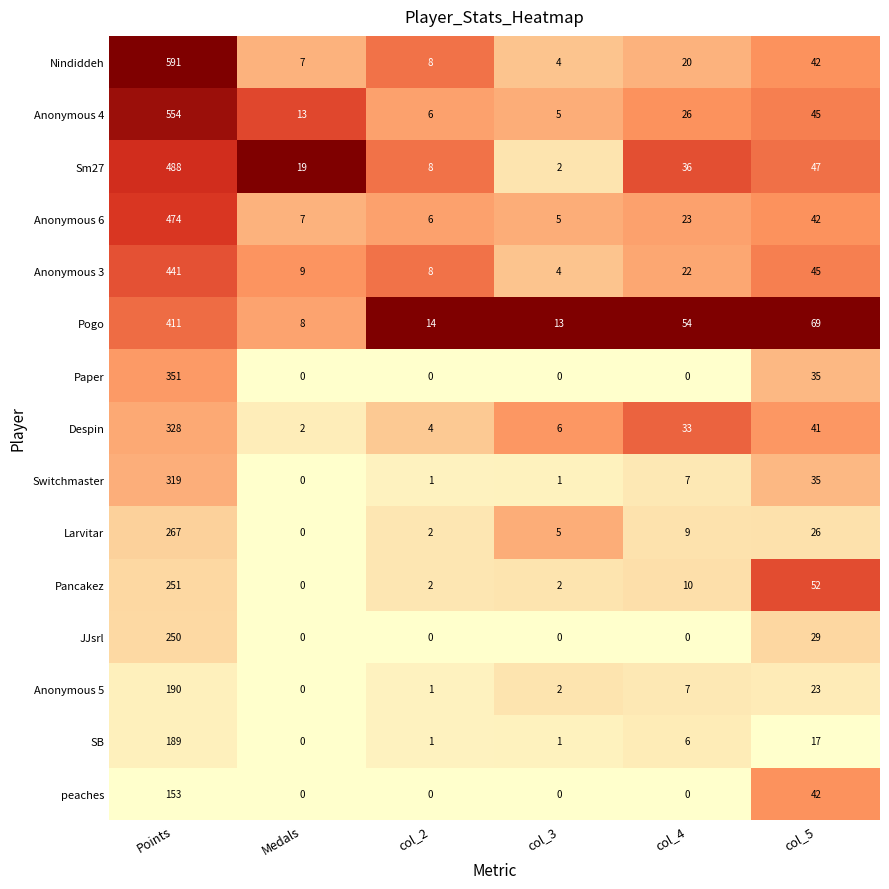

At how many categories does at least one series exceed 0?

6